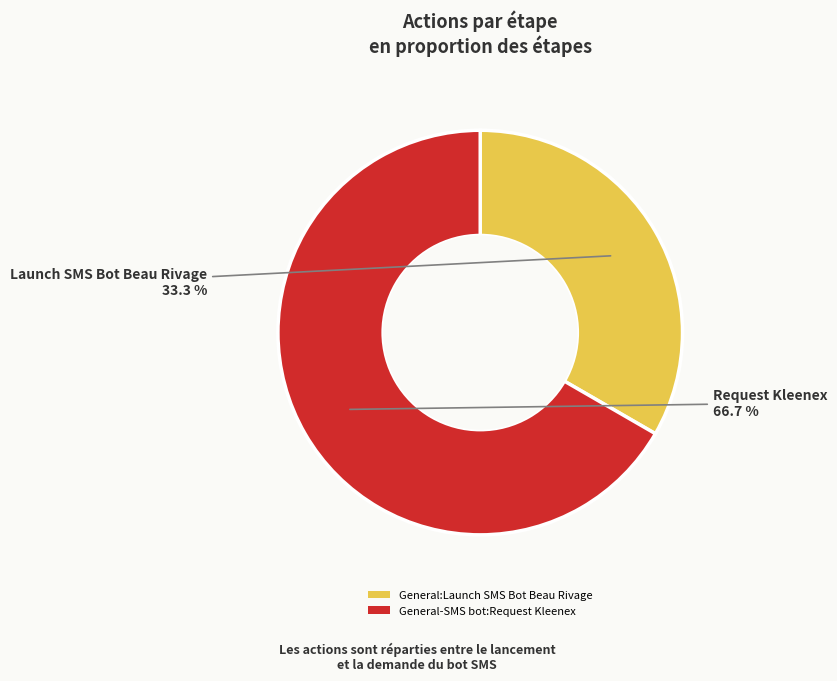

How many segments does this pie chart have?

2